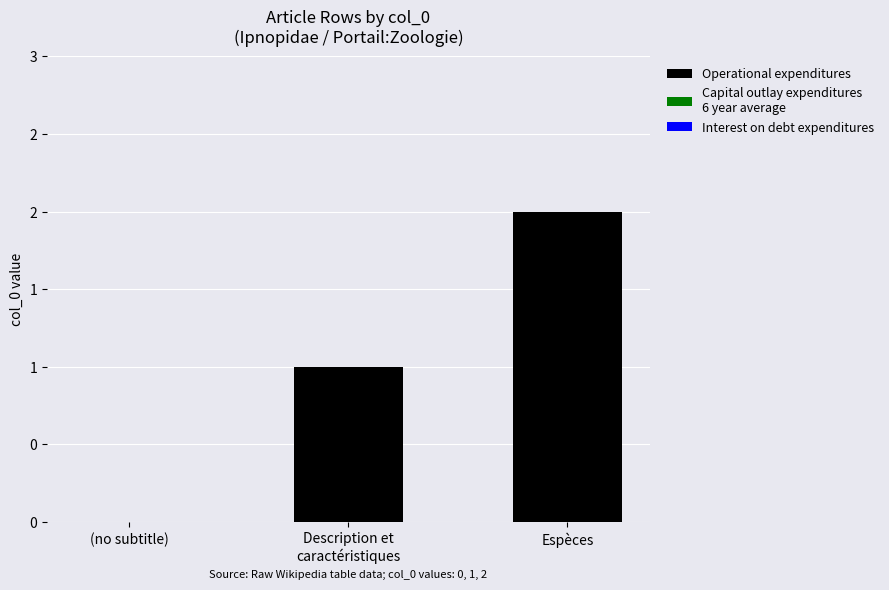

At which category does the chart reach its minimum across all series?

(no subtitle)